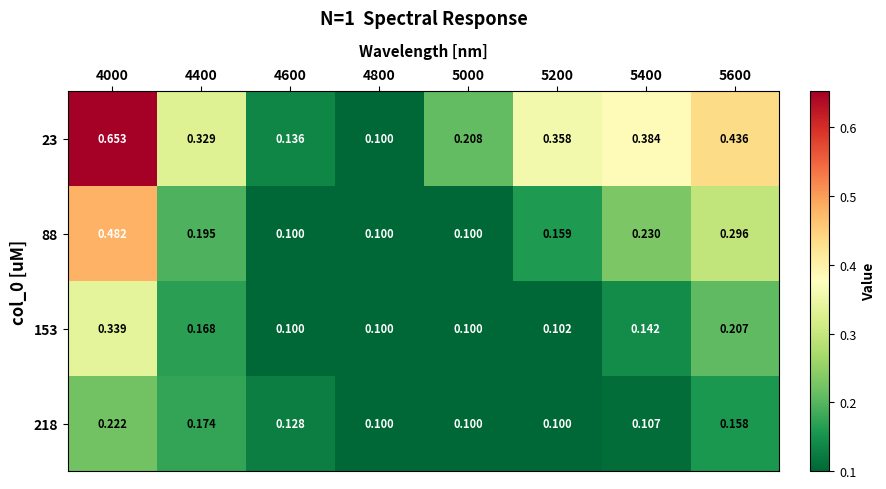

Is the value of 218 at 4400 greater than the value of 153 at 5200?

Yes